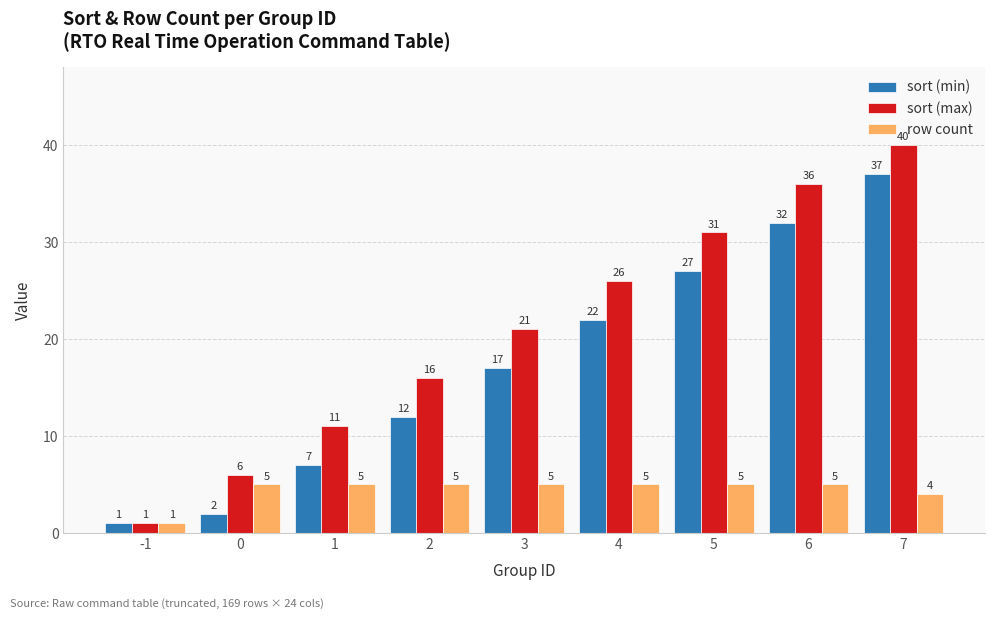

Which category has the highest value in the sort (max) series?

7